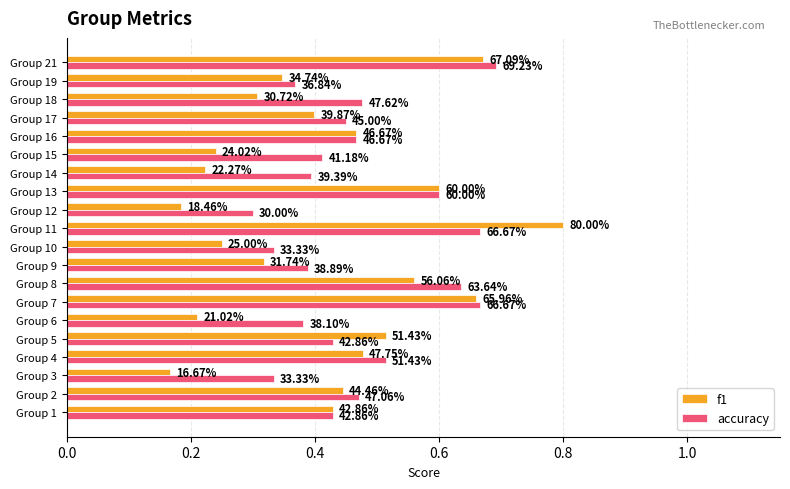

Which series has the largest range (max minus min)?

f1